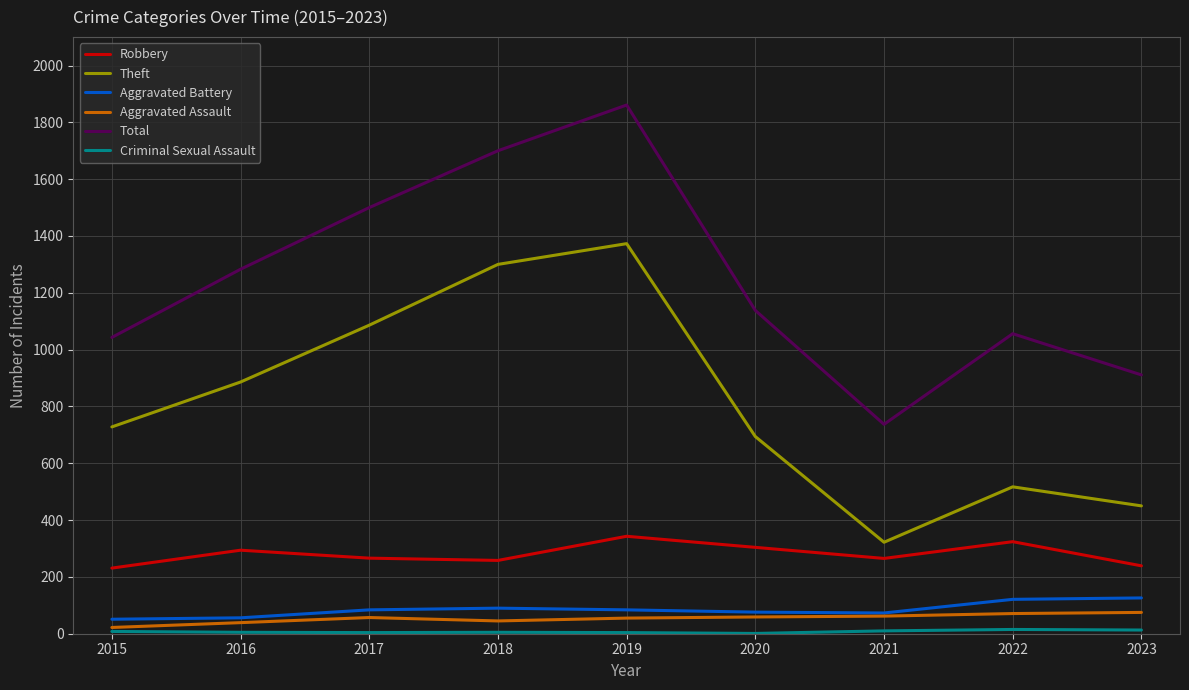

Which series changed the most between 2018 and 2023?

Theft